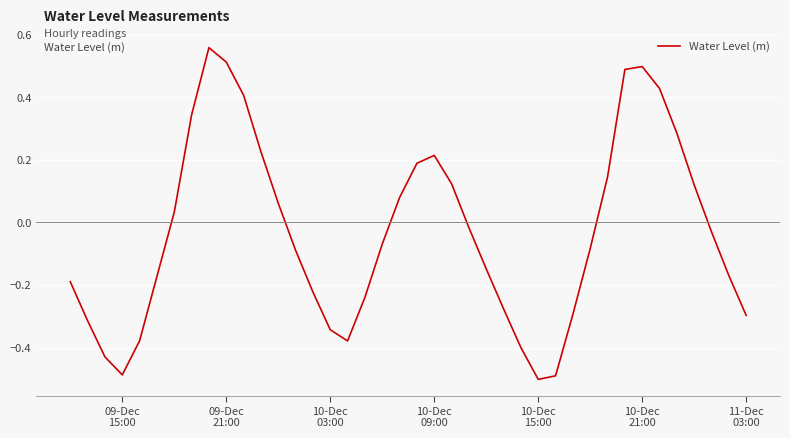

What is the difference between the maximum and minimum values?

1.1